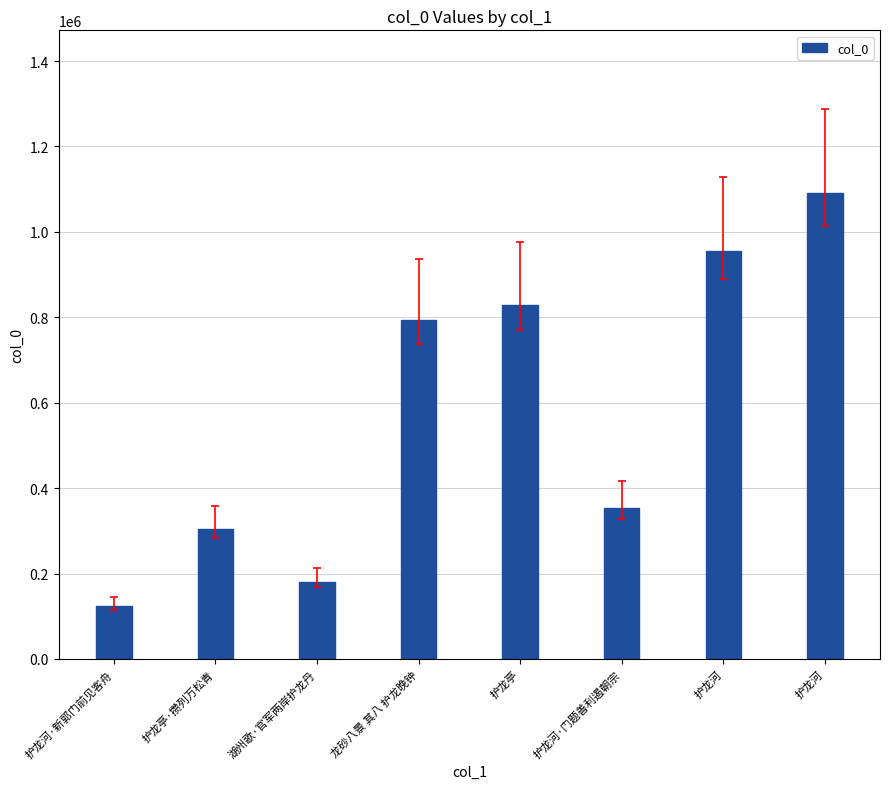

True or false: the data shows 352930 at 护龙河·门题善利遏朝宗.

True